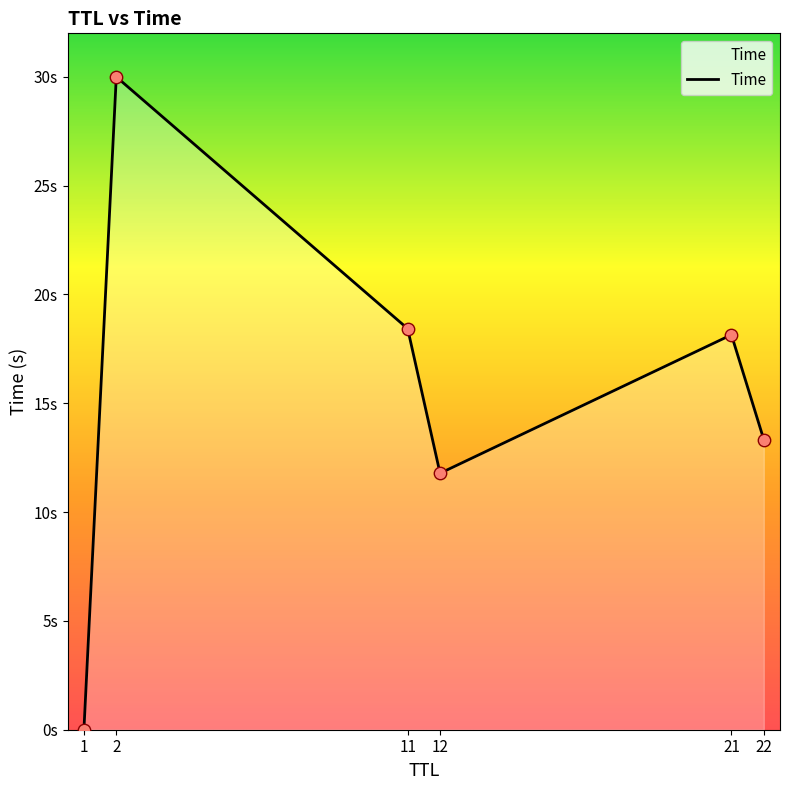

Between 22 and 21, which is larger?

21